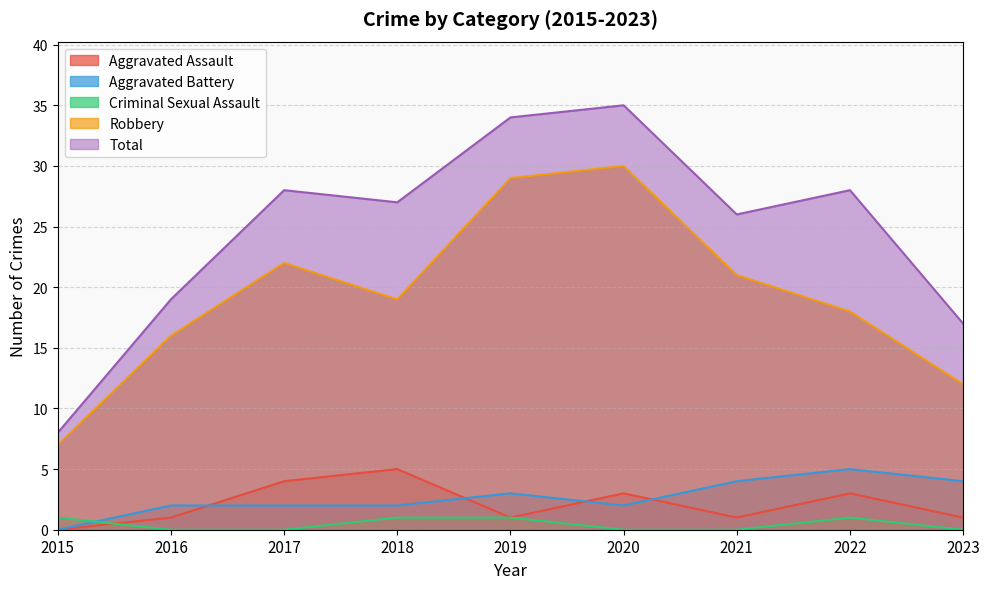

How many values in the Total series are below 27?

4